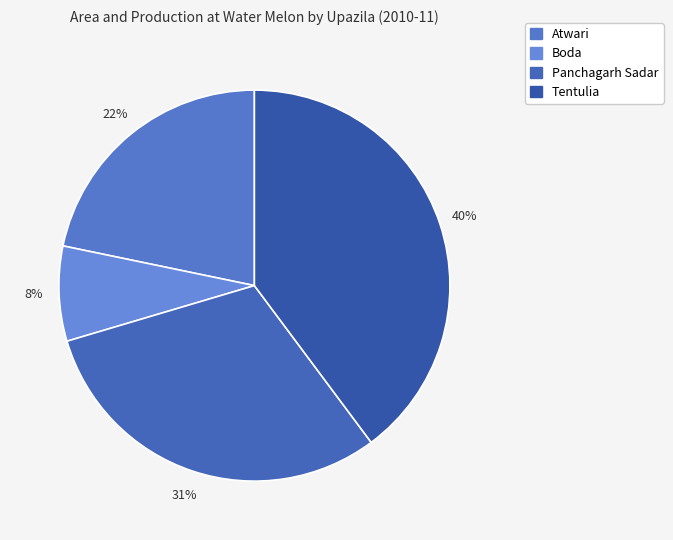

Which slice is the smallest?

Boda